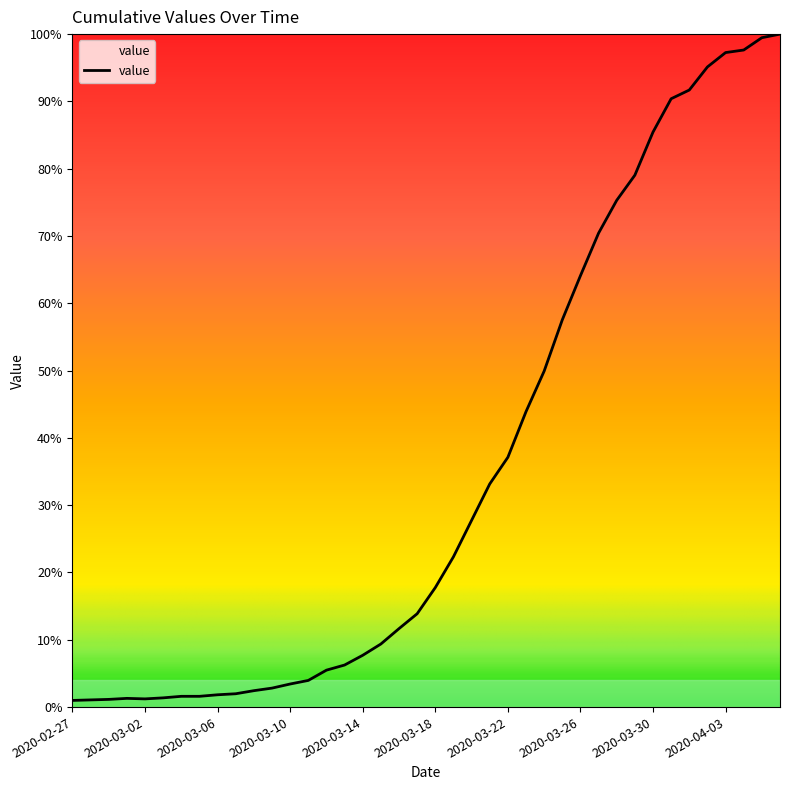

Is this an area chart (filled region under the line)?

Yes